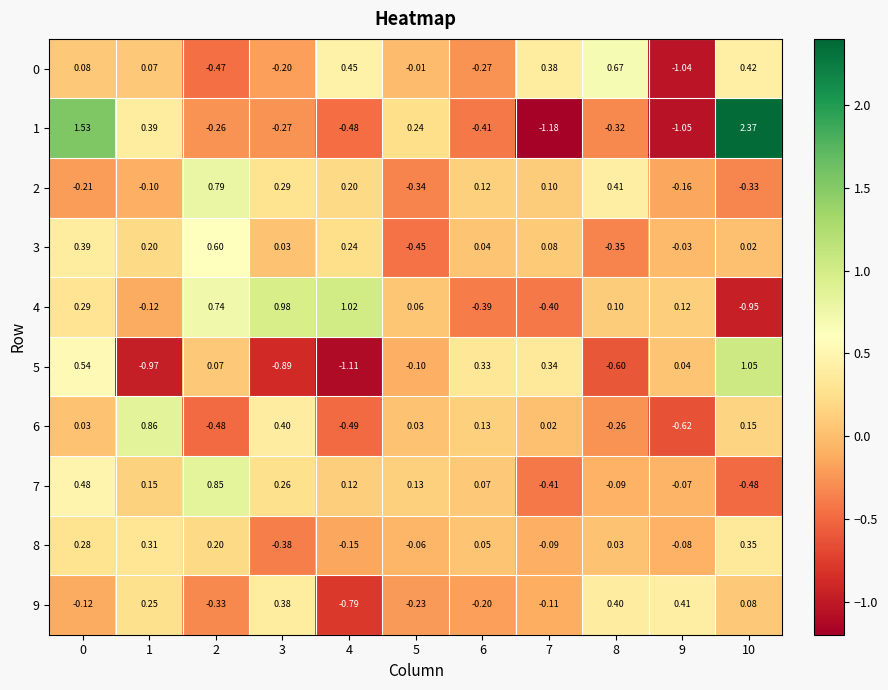

Is the value of 2 at 8 greater than the value of 1 at 10?

No